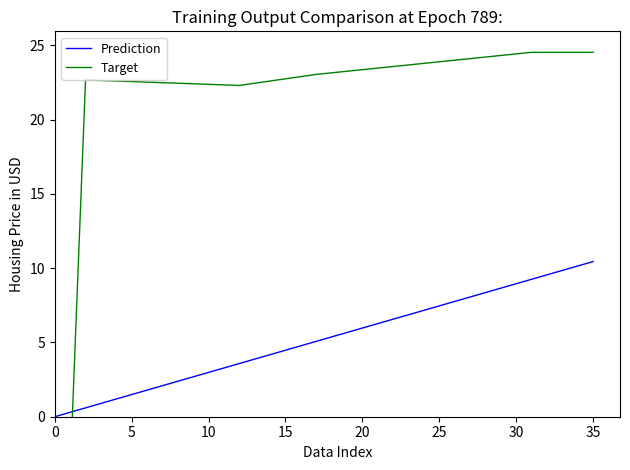

What is the average value of the Target series?

21.8